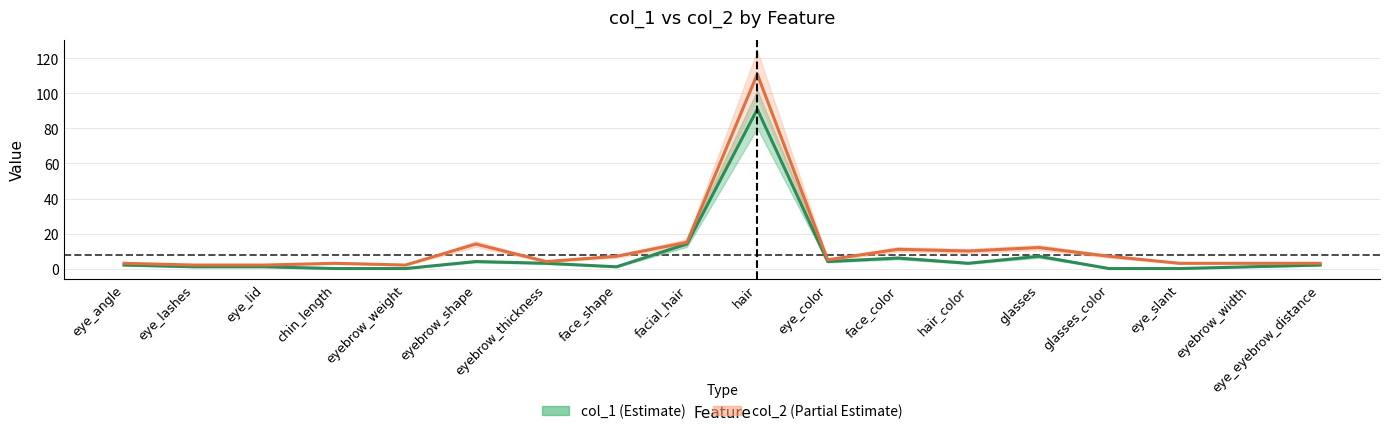

How many positive values does the col_1 (Estimate) series have?

14